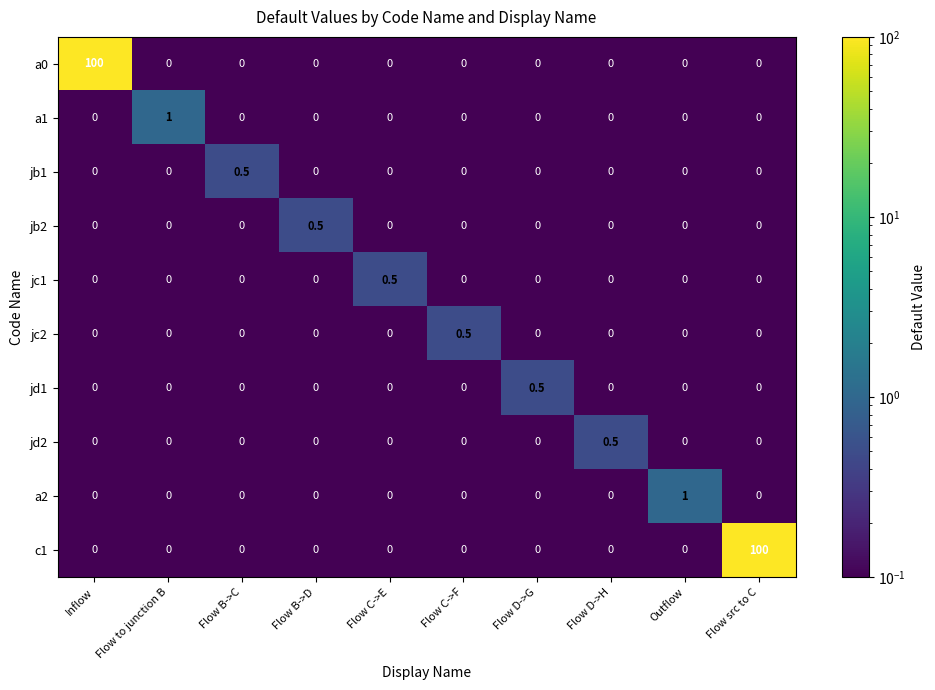

Between Inflow and Flow B->C, which series saw the biggest shift?

a0